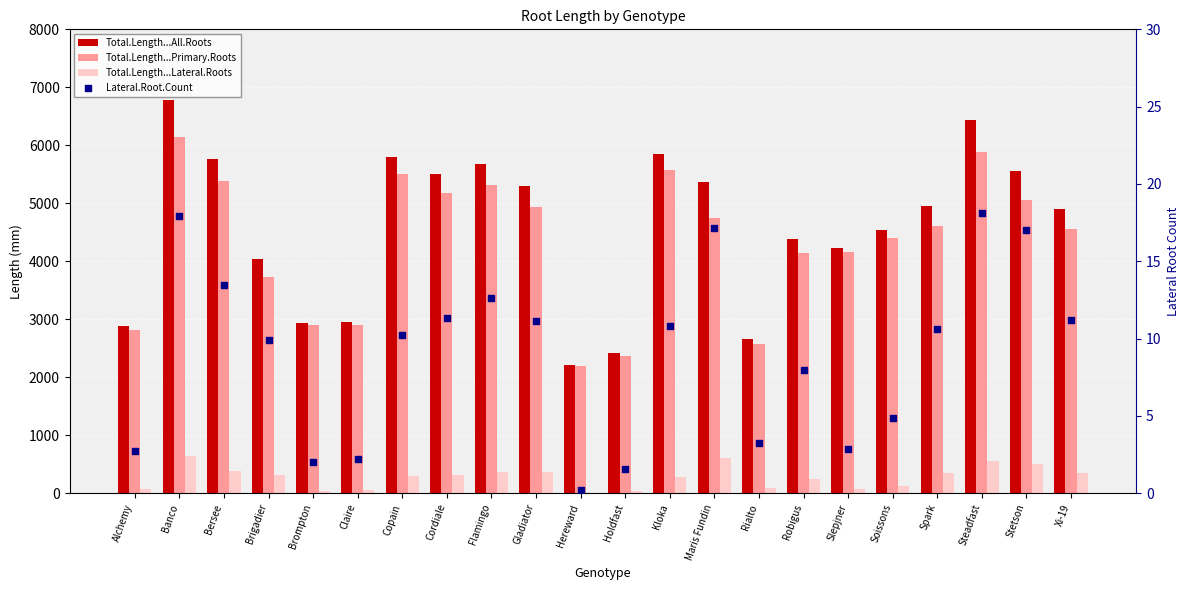

What are all the series names shown in the legend?

Total.Length...All.Roots, Total.Length...Primary.Roots, Total.Length...Lateral.Roots, Lateral.Root.Count